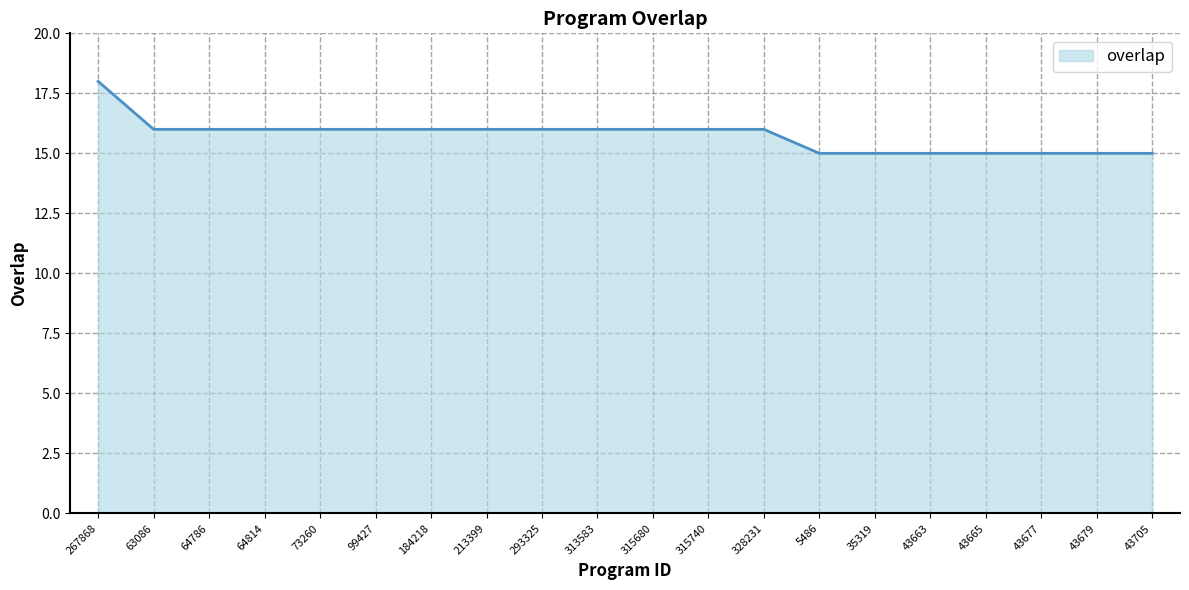

What is the difference between the maximum and minimum values?

3